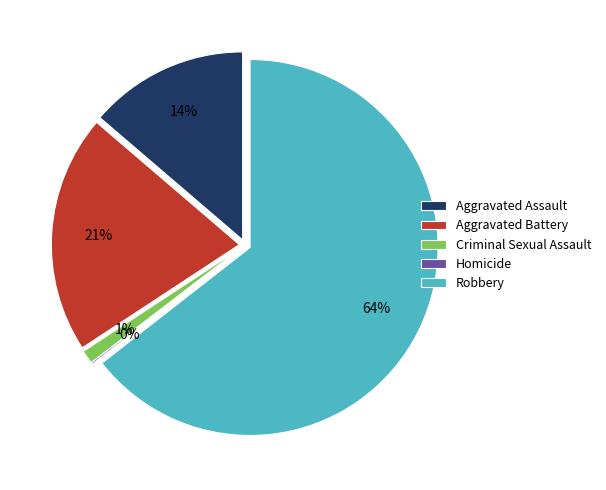

To the nearest percent, what portion does Robbery represent?

64%